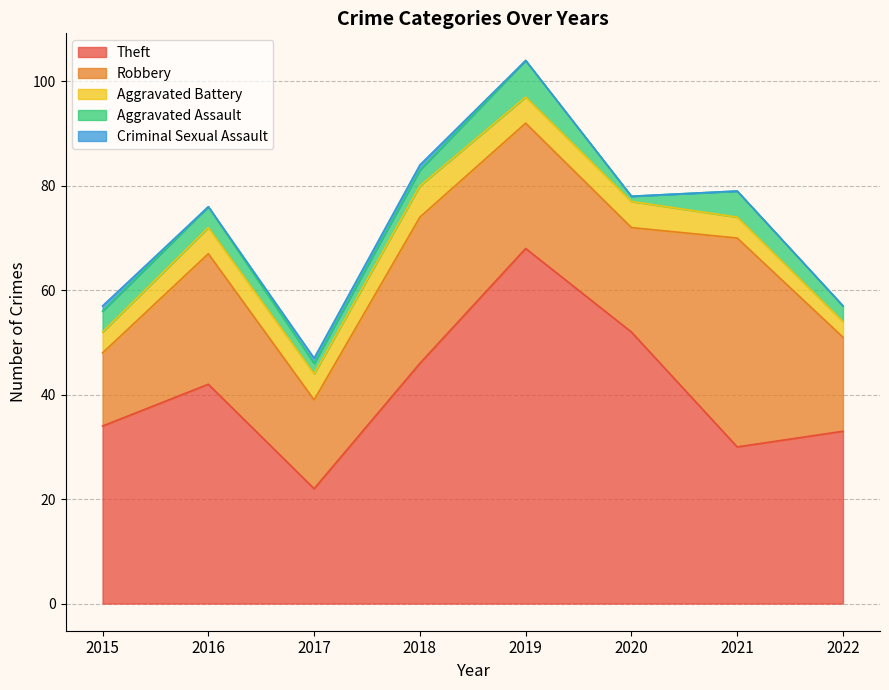

True or false: Robbery and Theft intersect in this chart.

True